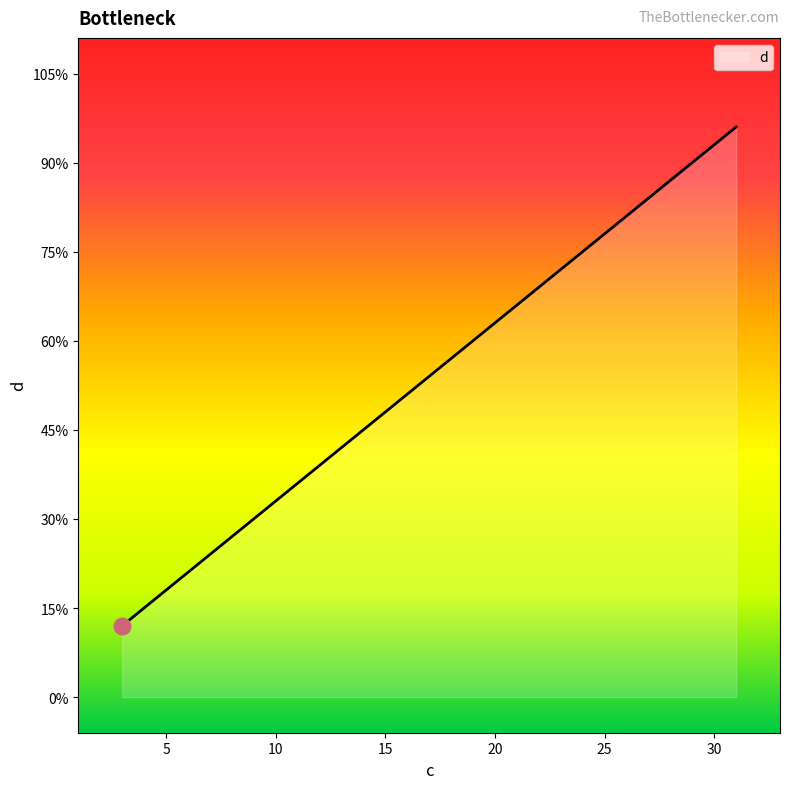

Rank the categories by value from highest to lowest.

31, 27, 23, 19, 15, 11, 7, 3